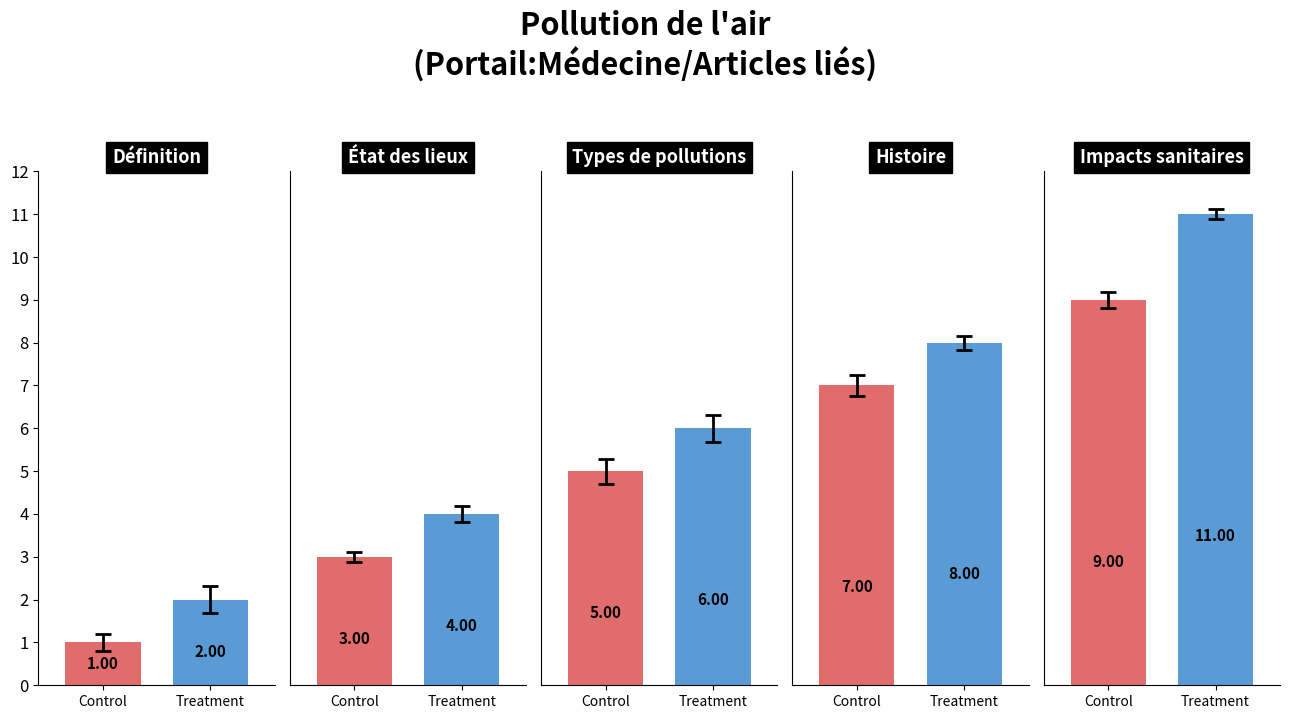

What are all the series names shown in the legend?

Control, Treatment